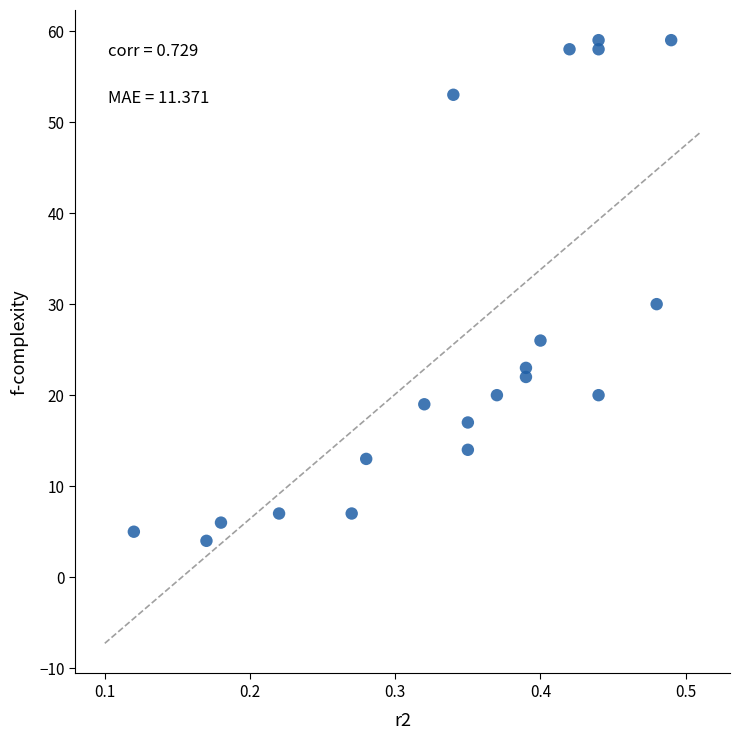

What Y value in the scatter plot is closest to 31?

30